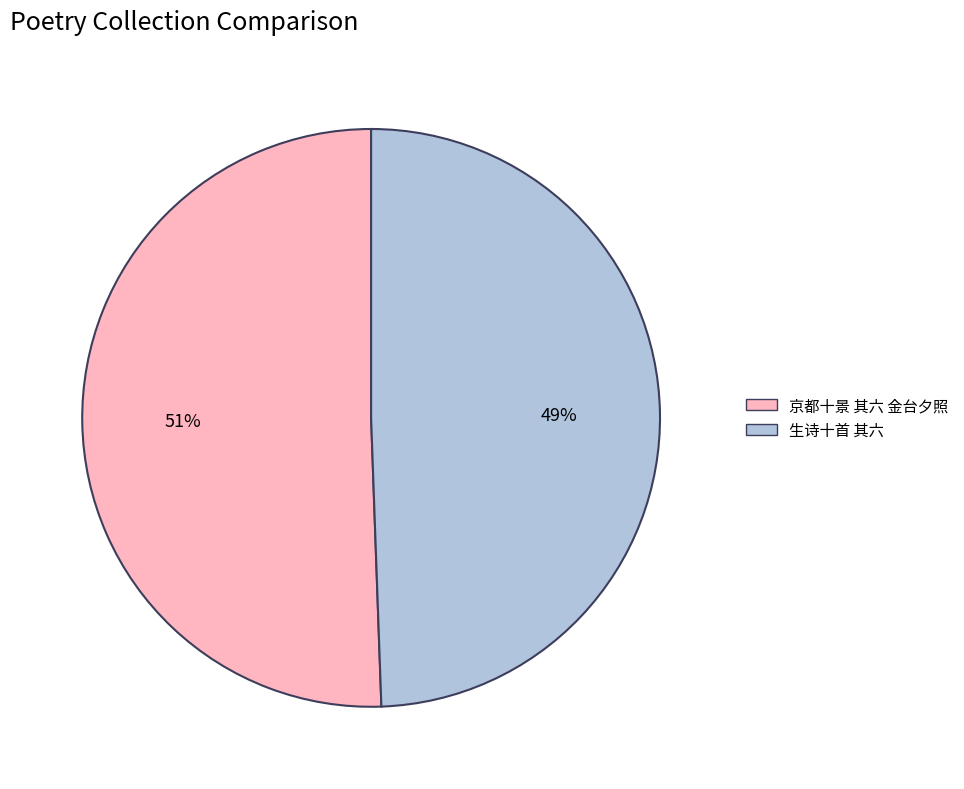

Which slice represents more than half of the pie?

京都十景 其六 金台夕照